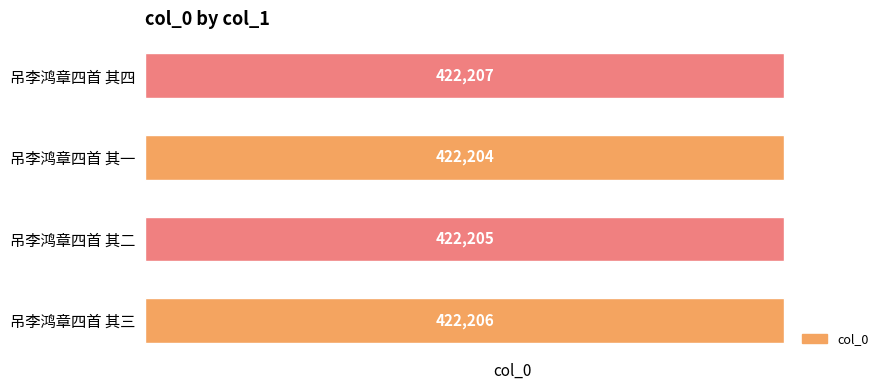

What is the sum of all values?

1688822